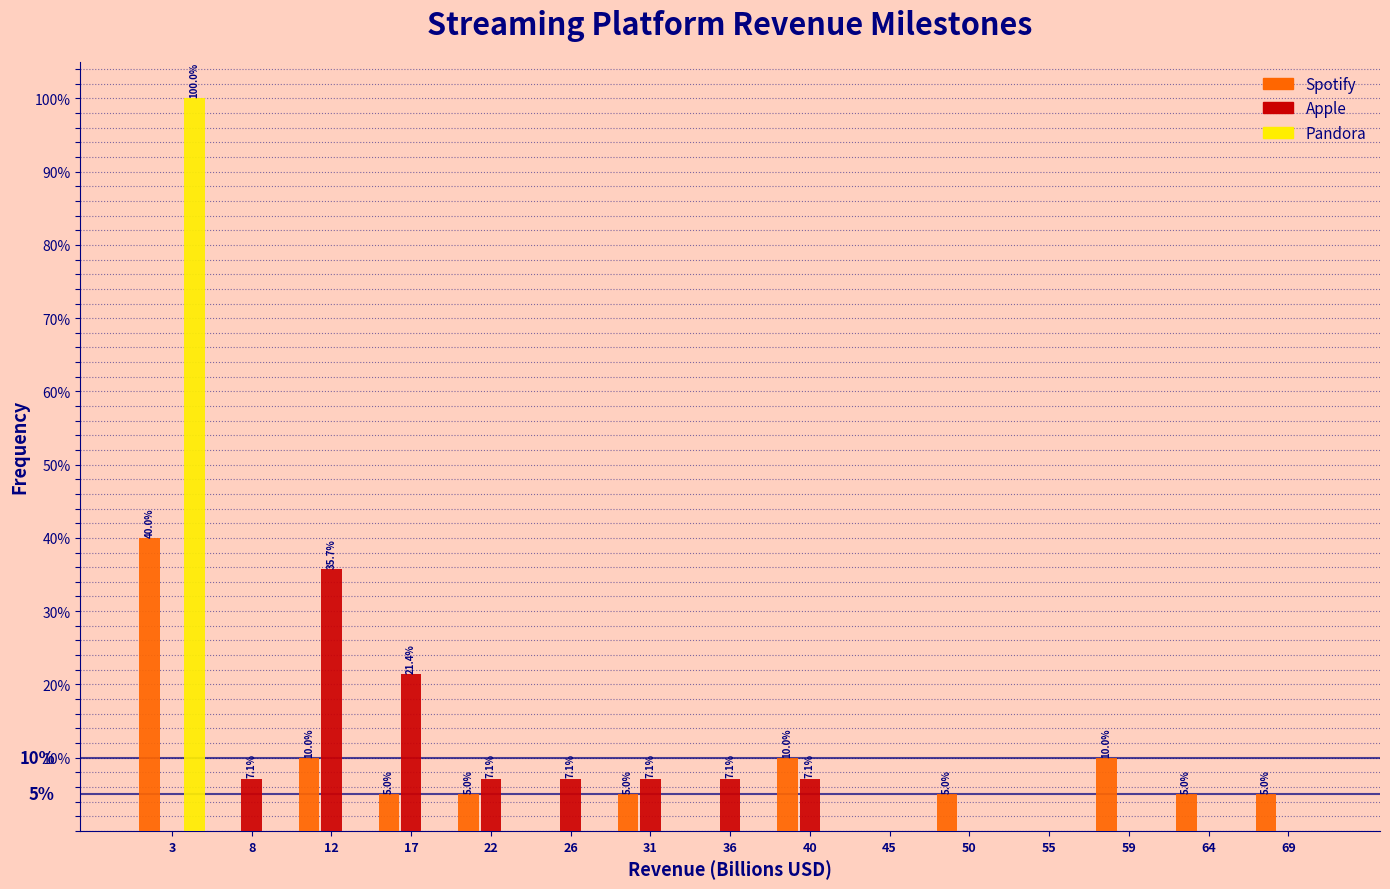

In the Pandora series, which range on the x-axis has the tallest bar?

0.5 to 5.2